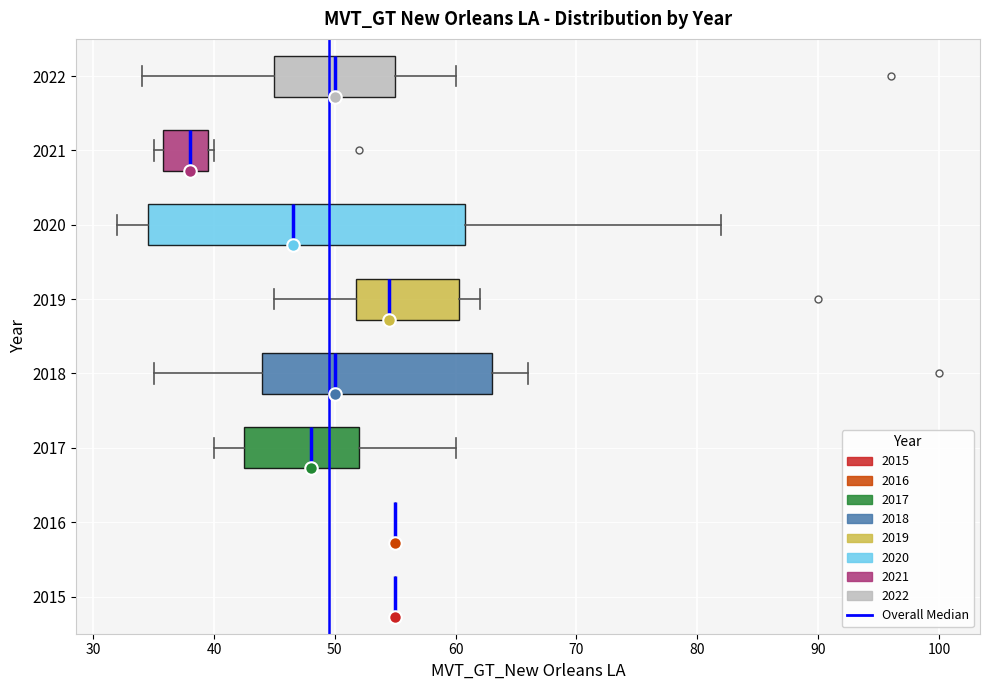

Where does the right whisker of the box at y = 2017 end on the x-axis? The values are not printed on the chart, so give them approximately, as read against the axis.

60